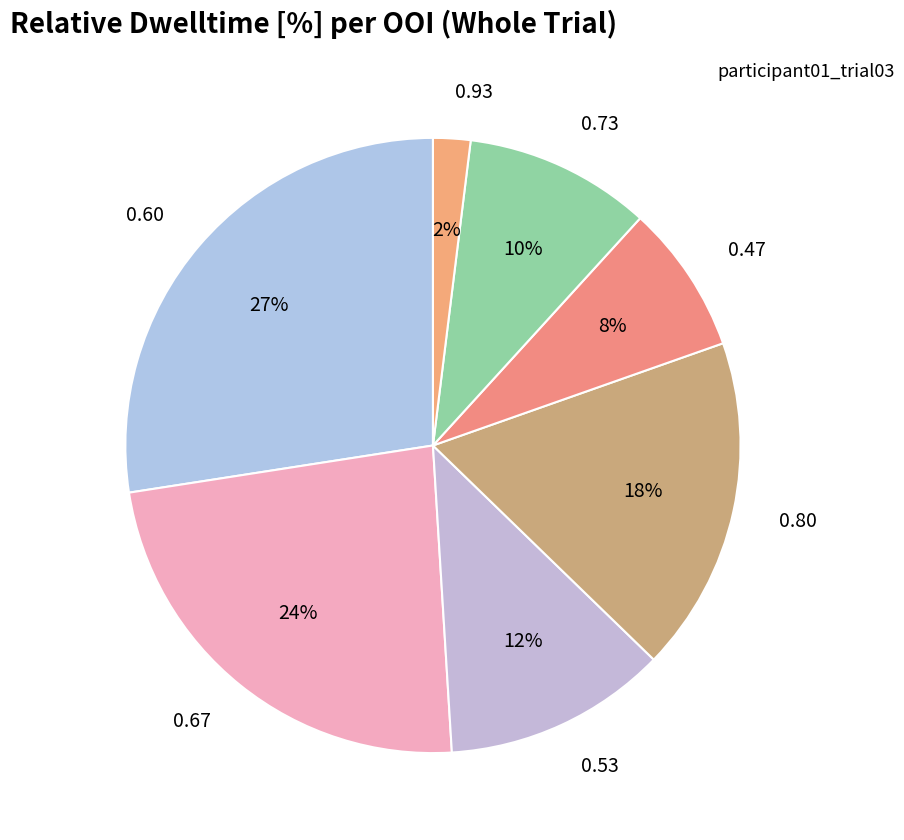

Do 0.60 and 0.47 together represent more than half of the pie?

No